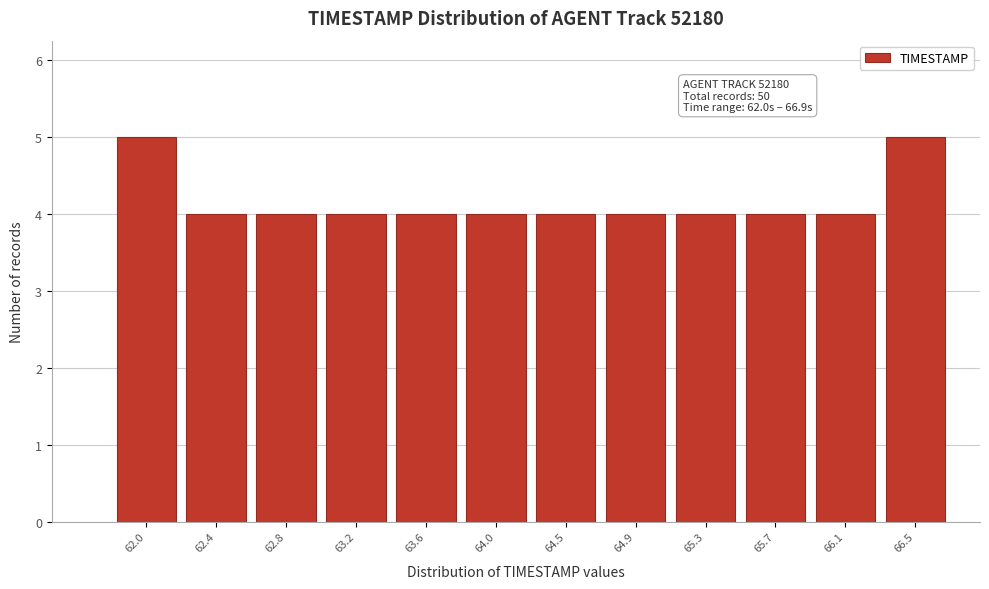

Reading left to right, transcribe all the data shown in this chart.

62.0=5	62.4=4	62.8=4	63.2=4	63.6=4	64.0=4	64.5=4	64.9=4	65.3=4	65.7=4	66.1=4	66.5=5